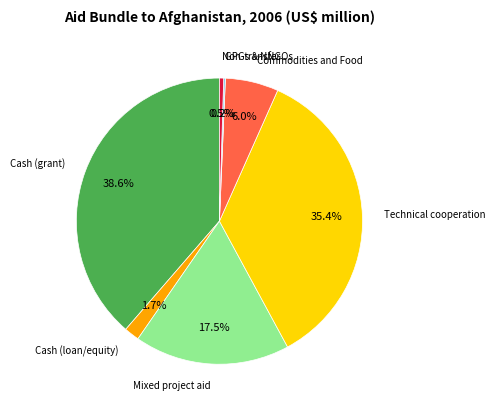

What percentage is the Technical cooperation slice, to the nearest percent?

35%